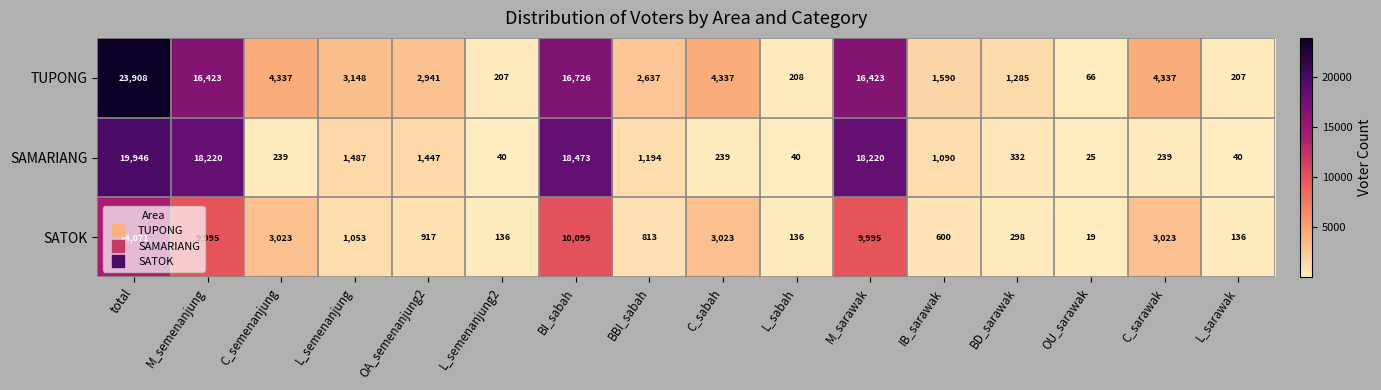

Which series has the widest spread of values?

TUPONG